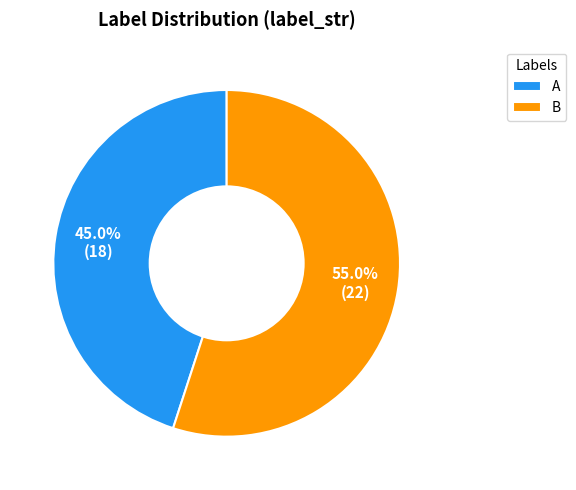

Is there a majority slice in this chart?

Yes